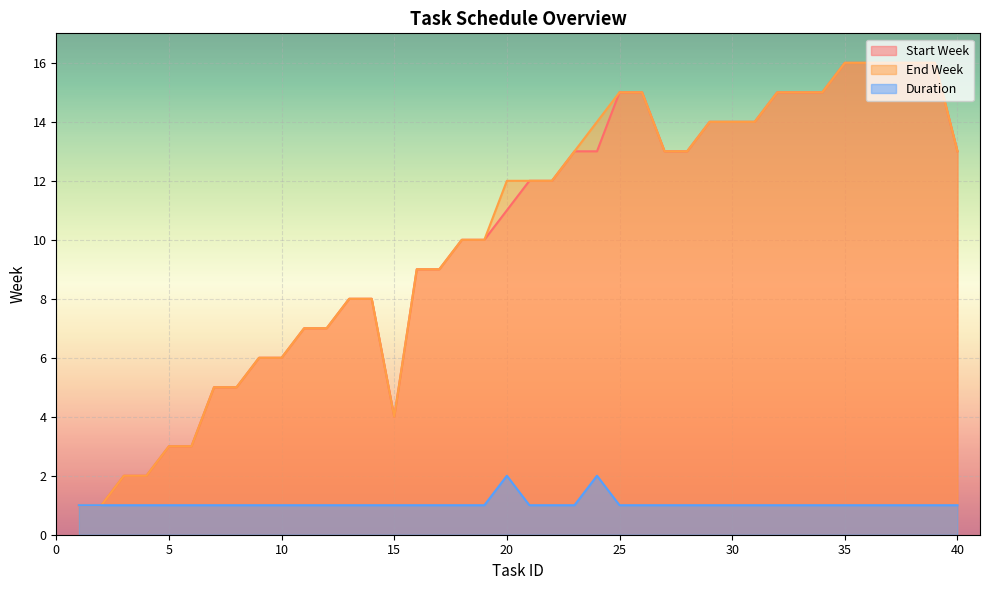

What is the value of the Duration point at the 5th from the left?

1